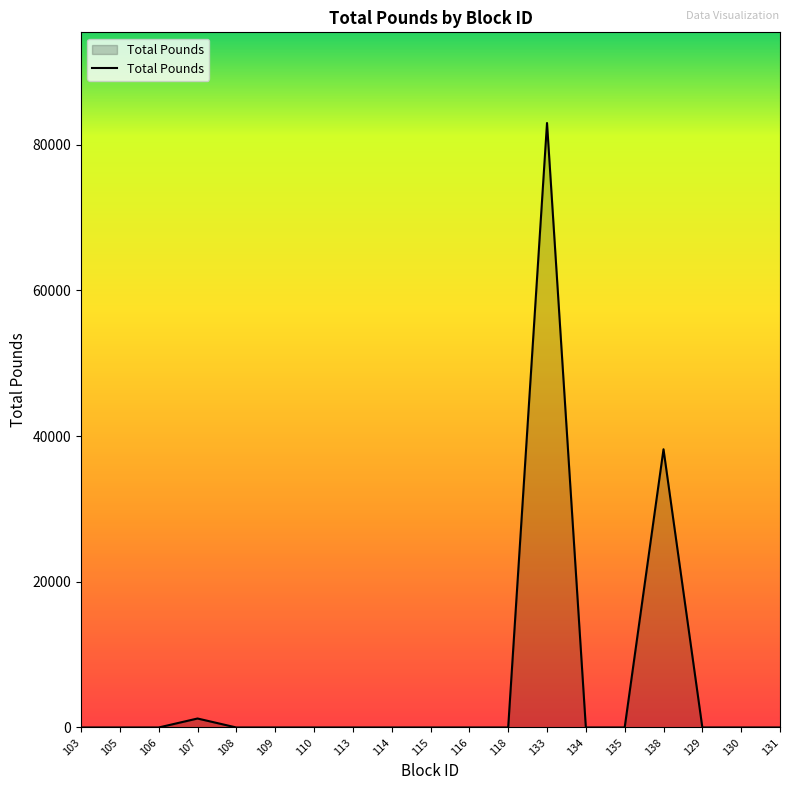

Is it true that the value at 105 is 0.0?

True